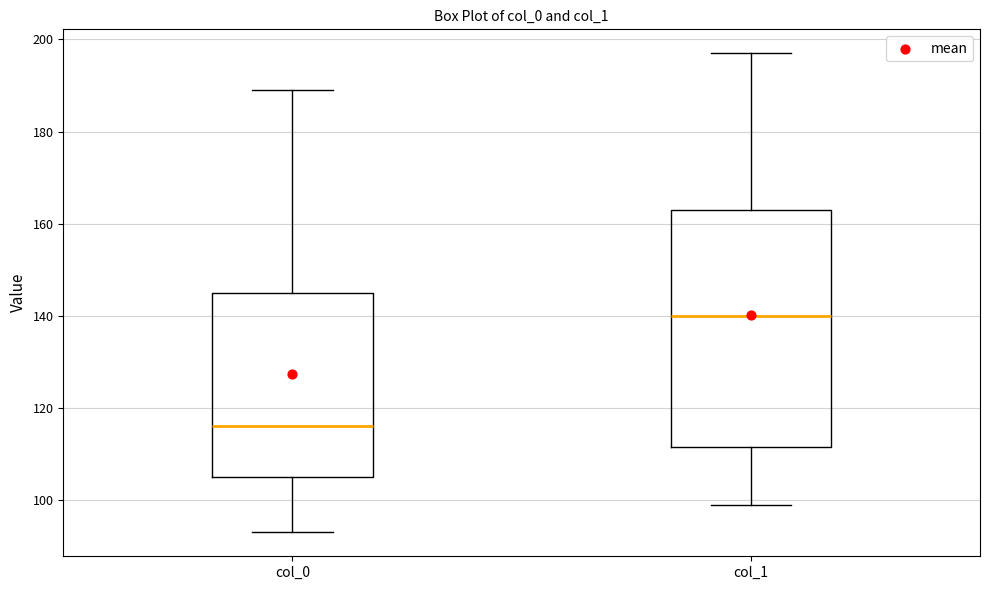

Reading left to right, transcribe this box plot: for each box, give where its median line is, the range the box spans, and where its two whiskers end, as read against the y-axis. The values are not printed on the chart, so give them approximately, as read against the axis.

col_0: median 116, box 106 to 146, whiskers 94 to 190
col_1: median 140, box 112 to 164, whiskers 100 to 198